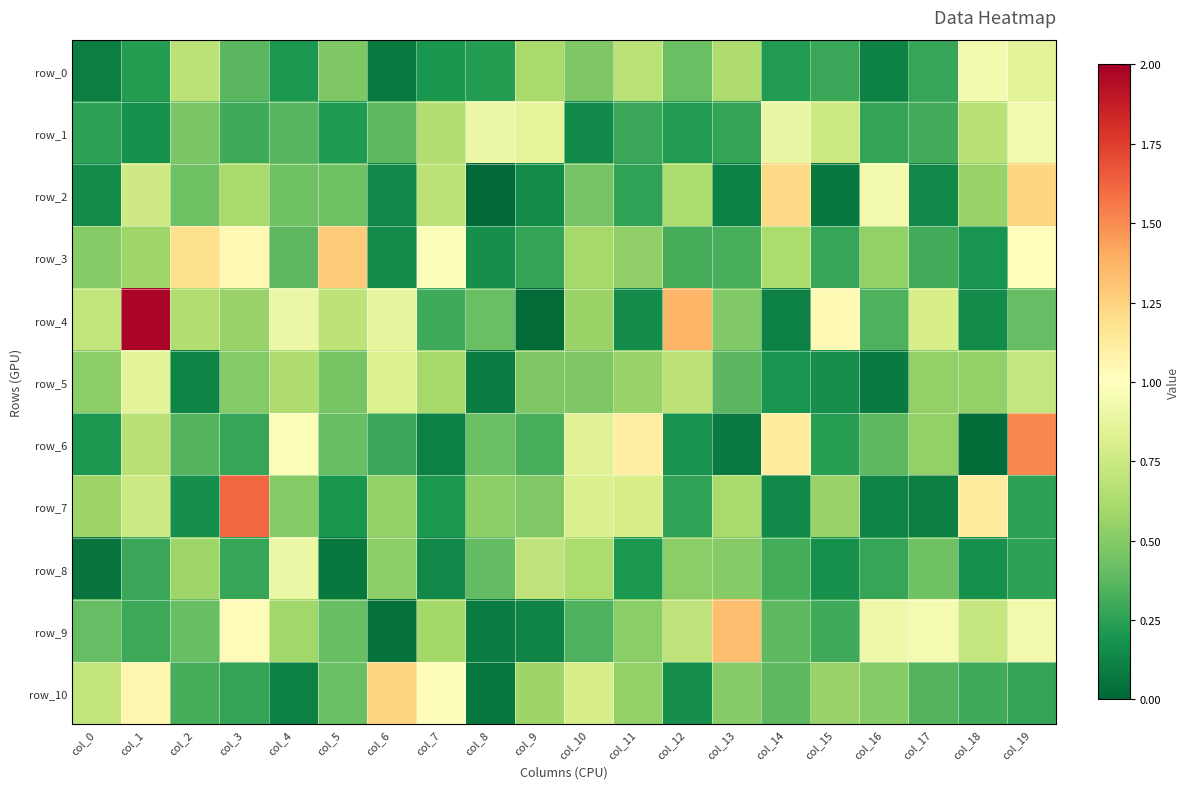

Reading left to right, extract all data points from this chart.

row_0: 0.1	0.2	0.7	0.4	0.2	0.5	0.1	0.2	0.2	0.6	0.5	0.7	0.4	0.6	0.2	0.3	0.1	0.3	0.9	0.9
row_1: 0.3	0.2	0.5	0.3	0.4	0.2	0.4	0.6	0.9	0.9	0.1	0.3	0.2	0.3	0.9	0.7	0.3	0.3	0.7	0.9
row_2: 0.1	0.8	0.4	0.6	0.4	0.4	0.1	0.7	0.0	0.2	0.4	0.3	0.6	0.1	1.2	0.1	0.9	0.1	0.6	1.2
row_3: 0.5	0.6	1.2	1.0	0.4	1.3	0.2	1.0	0.2	0.3	0.6	0.5	0.3	0.3	0.6	0.3	0.5	0.3	0.2	1.0
row_4: 0.7	2.0	0.6	0.6	0.9	0.7	0.9	0.3	0.4	0.0	0.6	0.2	1.4	0.5	0.1	1.0	0.3	0.8	0.2	0.4
row_5: 0.5	0.9	0.1	0.5	0.6	0.5	0.8	0.6	0.1	0.5	0.5	0.6	0.7	0.4	0.2	0.2	0.1	0.5	0.5	0.7
row_6: 0.2	0.7	0.4	0.3	1.0	0.4	0.3	0.1	0.4	0.3	0.8	1.1	0.2	0.1	1.1	0.2	0.4	0.5	0.0	1.5
row_7: 0.6	0.8	0.2	1.6	0.5	0.2	0.5	0.2	0.5	0.5	0.8	0.8	0.3	0.6	0.1	0.6	0.1	0.1	1.1	0.3
row_8: 0.1	0.3	0.6	0.3	0.9	0.1	0.5	0.1	0.4	0.7	0.6	0.2	0.5	0.5	0.3	0.2	0.3	0.4	0.2	0.3
row_9: 0.4	0.3	0.4	1.0	0.6	0.4	0.0	0.6	0.1	0.1	0.3	0.5	0.7	1.3	0.4	0.3	0.9	0.9	0.7	0.9
row_10: 0.7	1.1	0.3	0.3	0.1	0.4	1.2	1.0	0.1	0.6	0.8	0.5	0.2	0.5	0.4	0.6	0.5	0.4	0.3	0.3